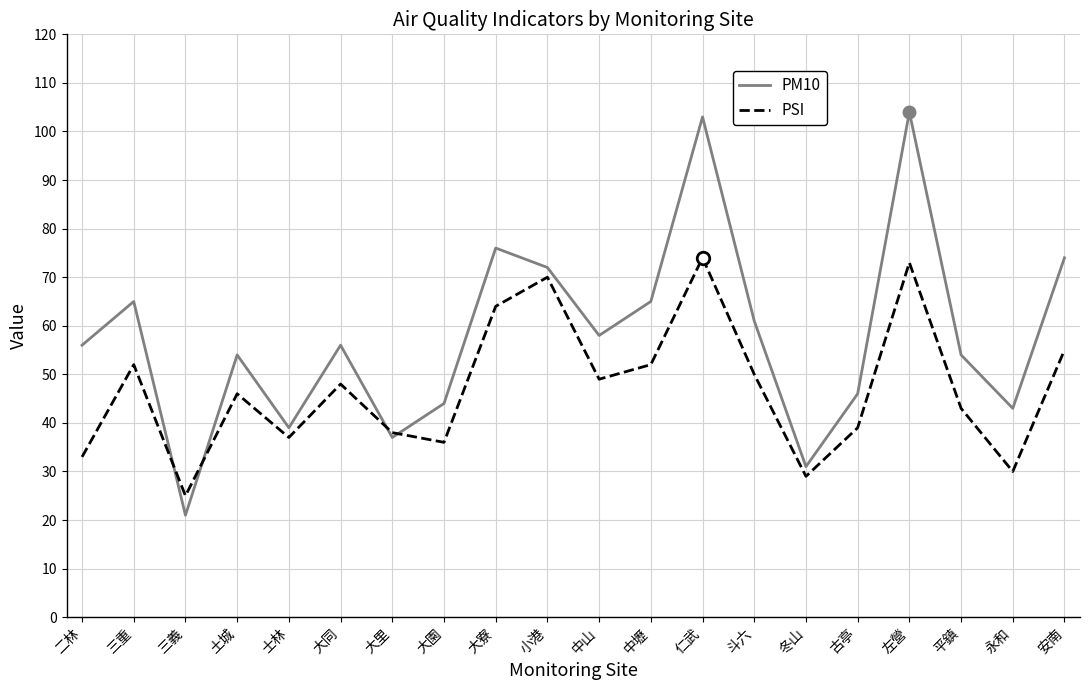

Which series ends up on top after the final intersection of PM10 and PSI?

PM10